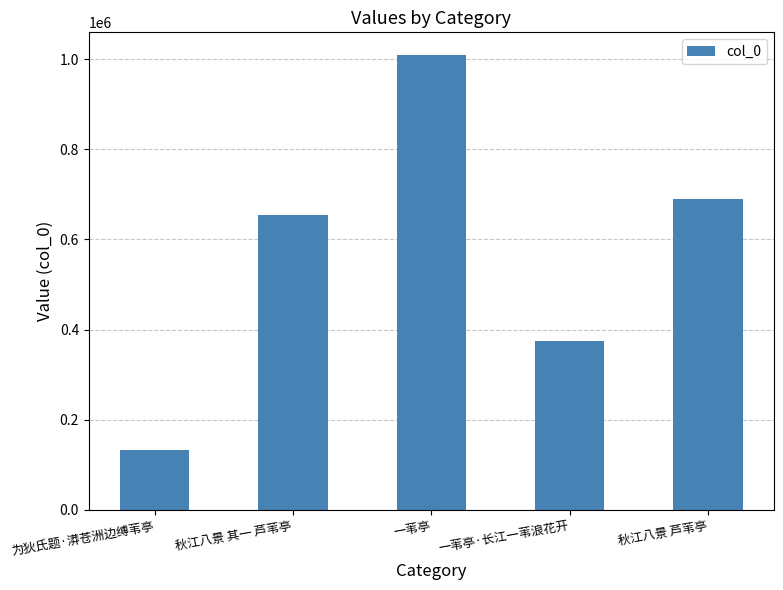

Rank the categories by value from highest to lowest.

一苇亭, 秋江八景 芦苇亭, 秋江八景 其一 芦苇亭, 一苇亭·长江一苇浪花开, 为狄氏题·漭苍洲边缚苇亭